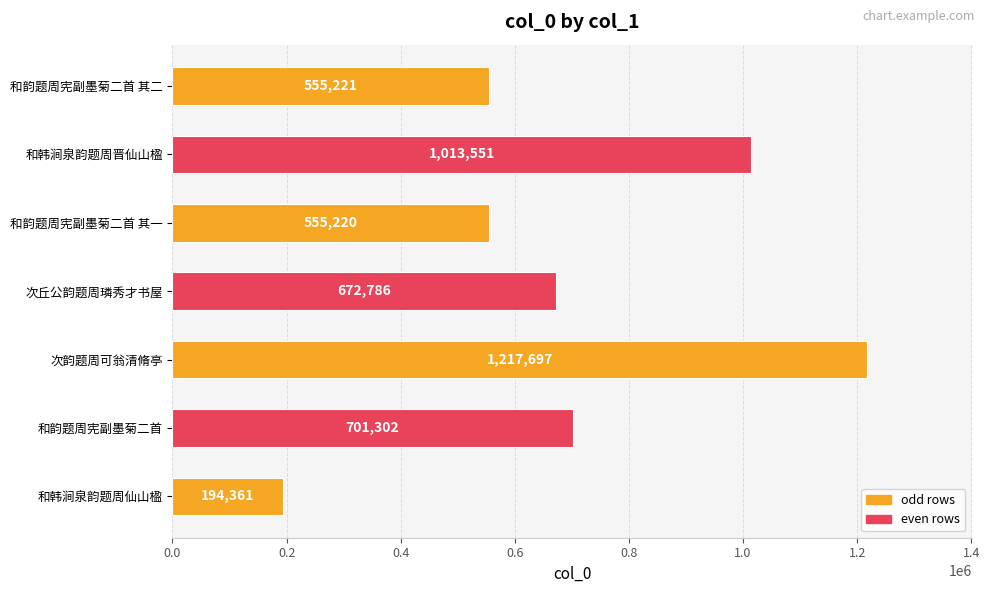

Rank the categories by value from lowest to highest.

和韩涧泉韵题周仙山楹, 和韵题周宪副墨菊二首 其一, 和韵题周宪副墨菊二首 其二, 次丘公韵题周璘秀才书屋, 和韵题周宪副墨菊二首, 和韩涧泉韵题周晋仙山楹, 次韵题周可翁清脩亭